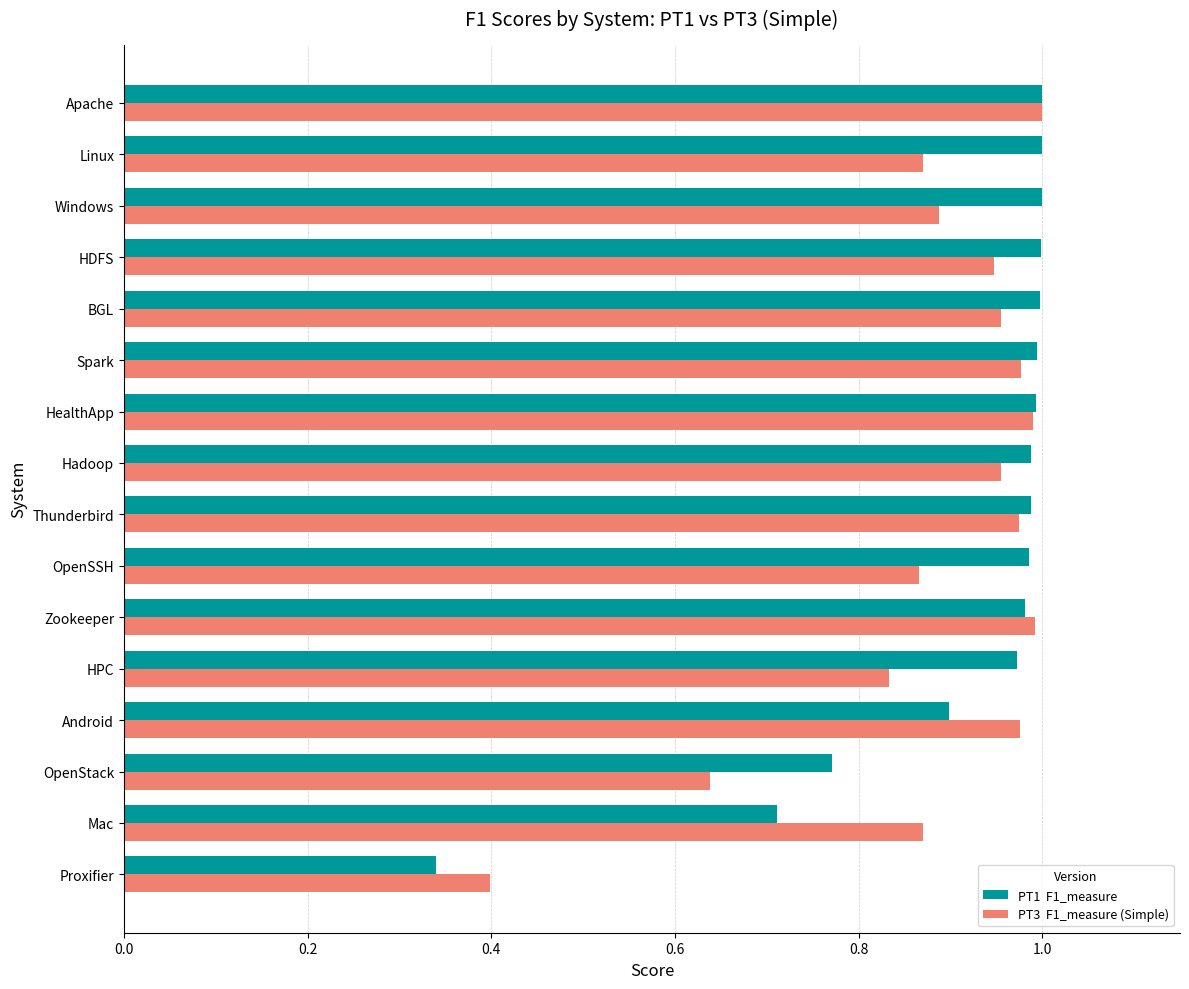

What is the sum of the PT3 F1_measure (Simple) values at Proxifier and Android?

1.4